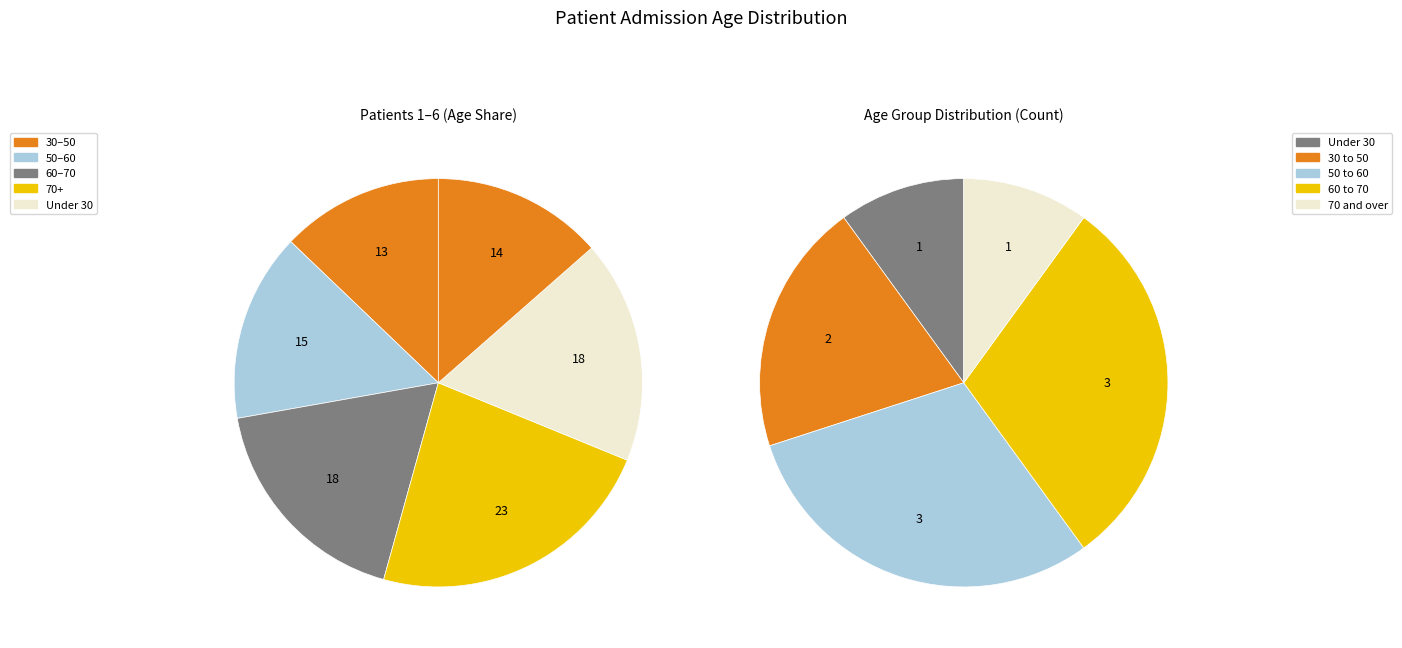

Is Patient 2 the majority of the pie?

No